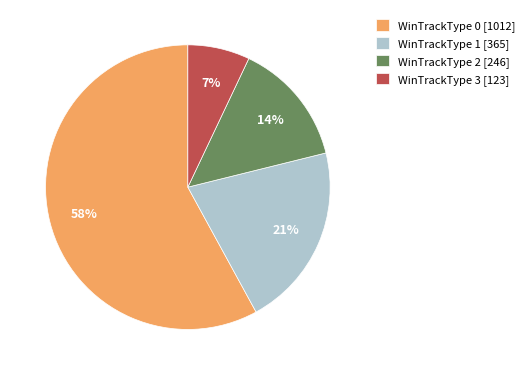

Do WinTrackType 2 [246] and WinTrackType 1 [365] together represent more than half of the pie?

No